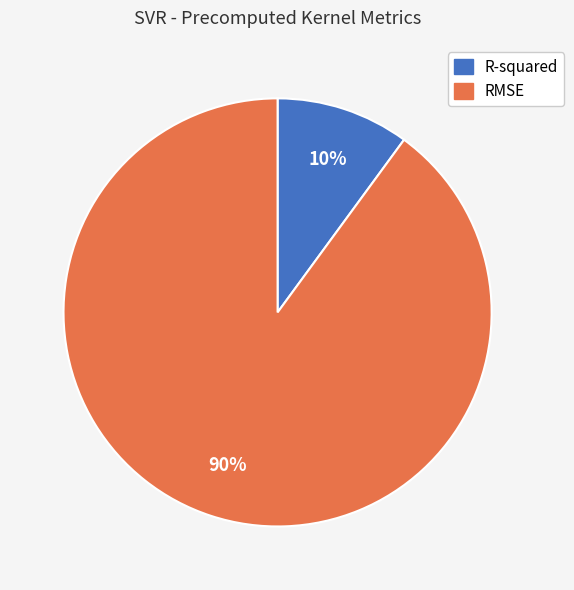

Do R-squared and RMSE together represent more than half of the pie?

Yes